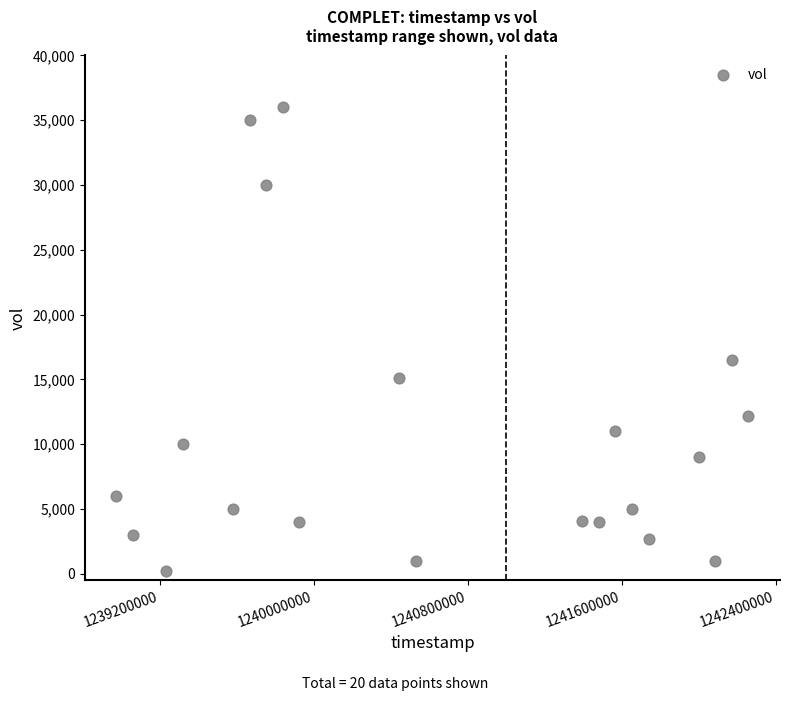

What Y value in the scatter plot is closest to 18100?

16500